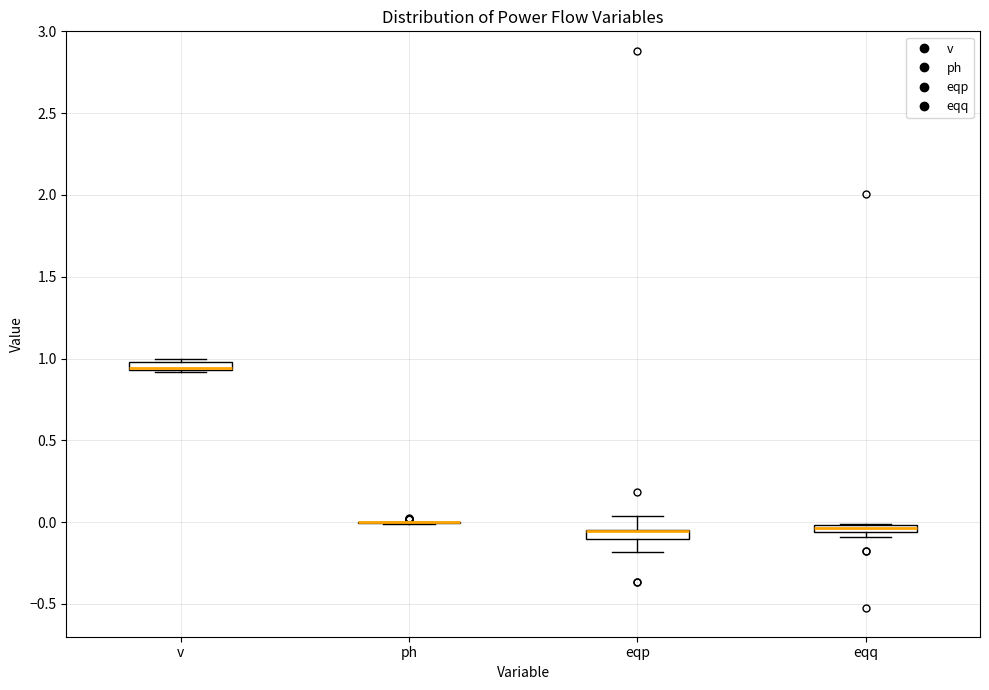

Where is the upper edge of the box for eqp on the y-axis? The values are not printed on the chart, so give them approximately, as read against the axis.

-0.05